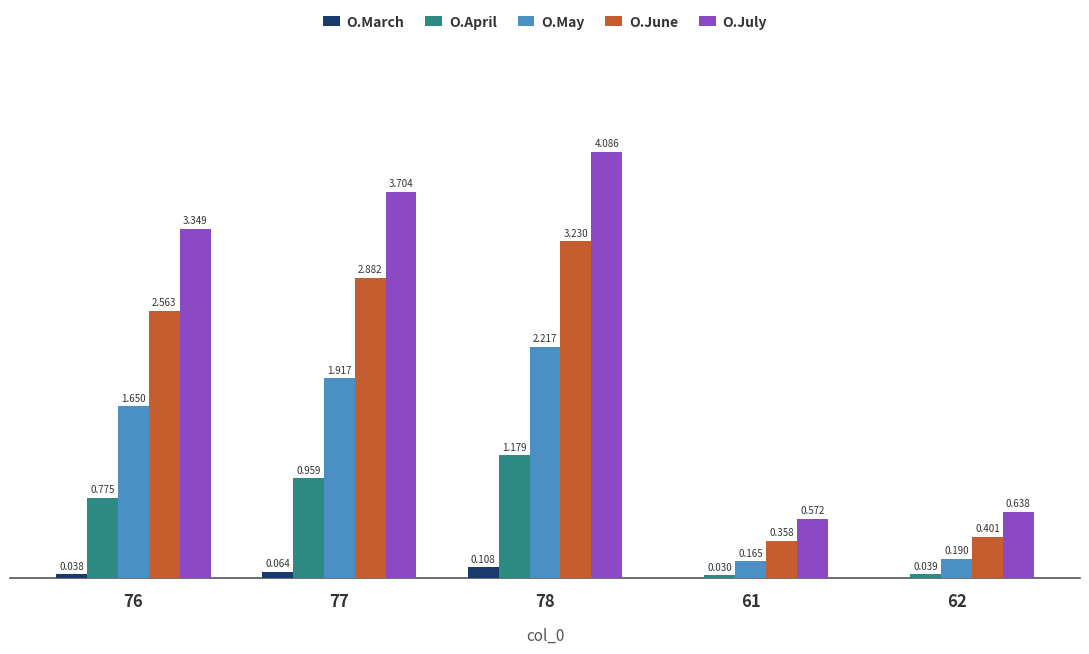

Is the value of O.April at 62 greater than the value of O.May at 62?

No